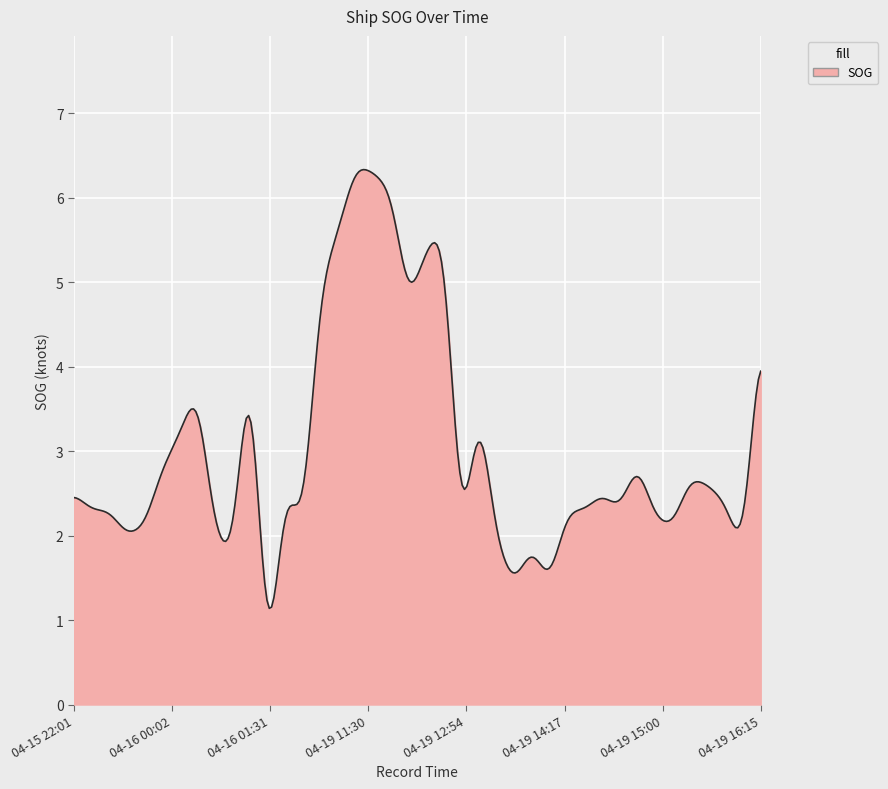

What is the difference between the maximum and minimum values?

5.2